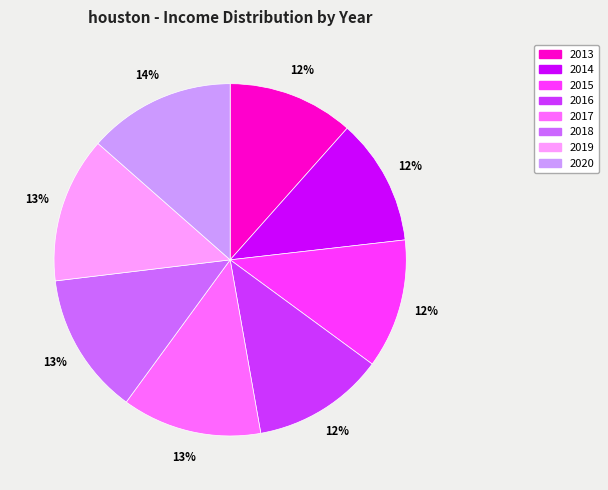

To the nearest percent, what is the average slice percentage?

12%